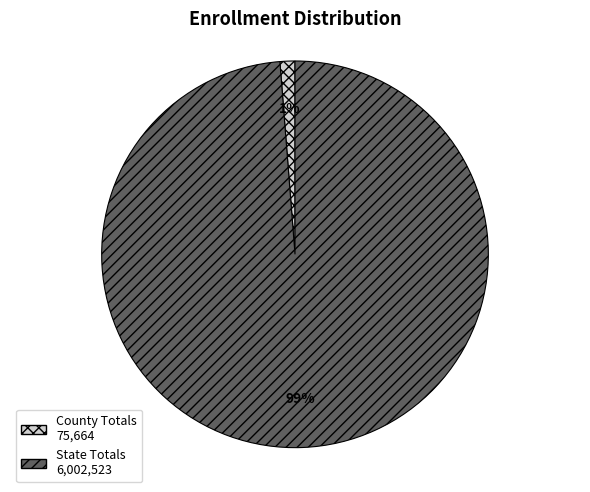

Does County Totals account for over 50% of the chart?

No